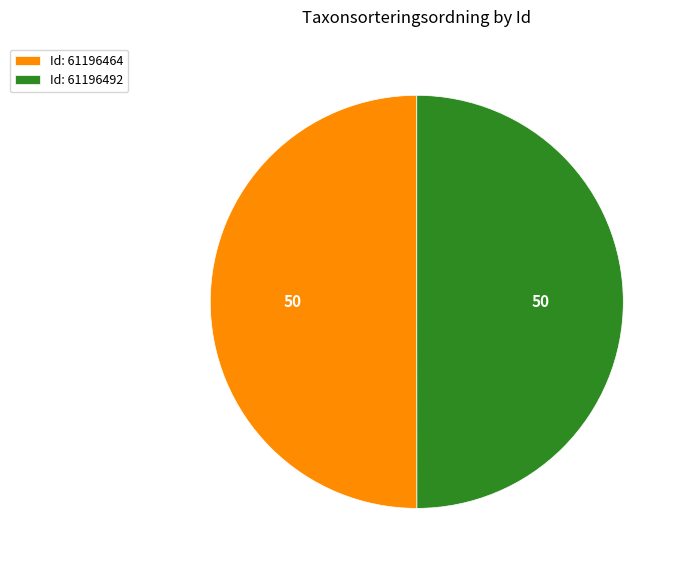

Do Id: 61196492 and Id: 61196464 together represent more than half of the pie?

Yes